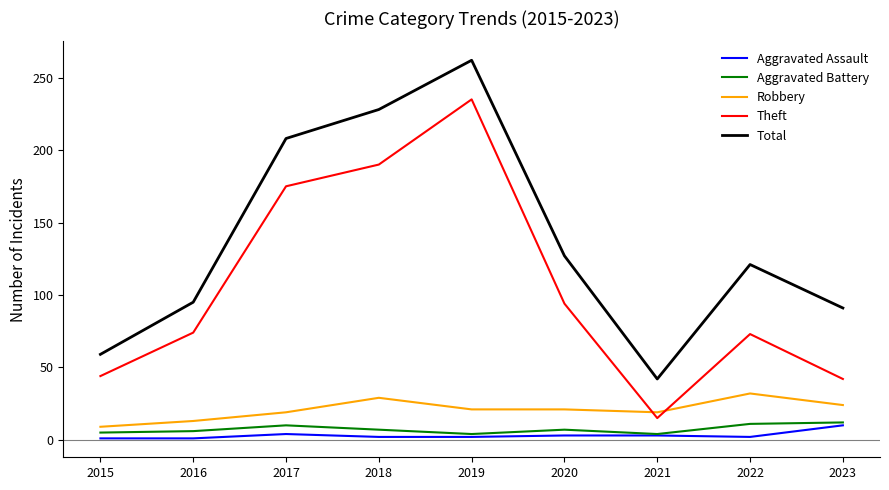

Which category has the lowest value in the Total series?

2021